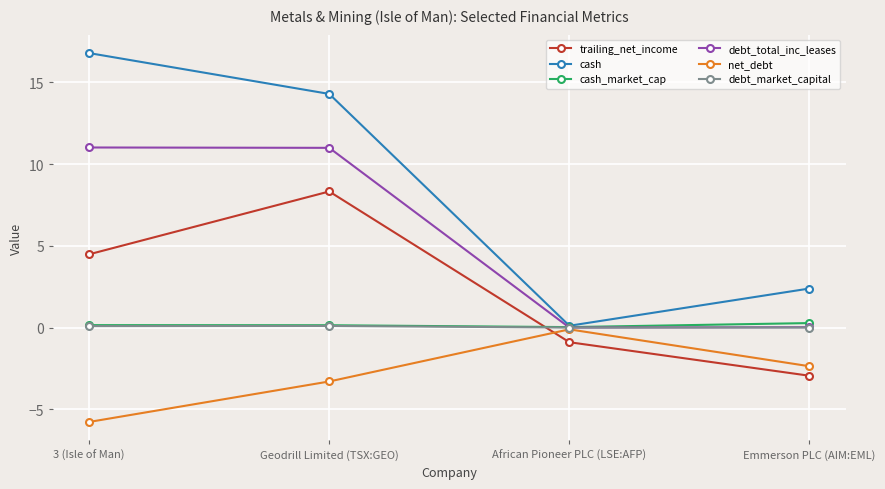

What is the label of the 3rd point from the left?

African Pioneer PLC (LSE:AFP)